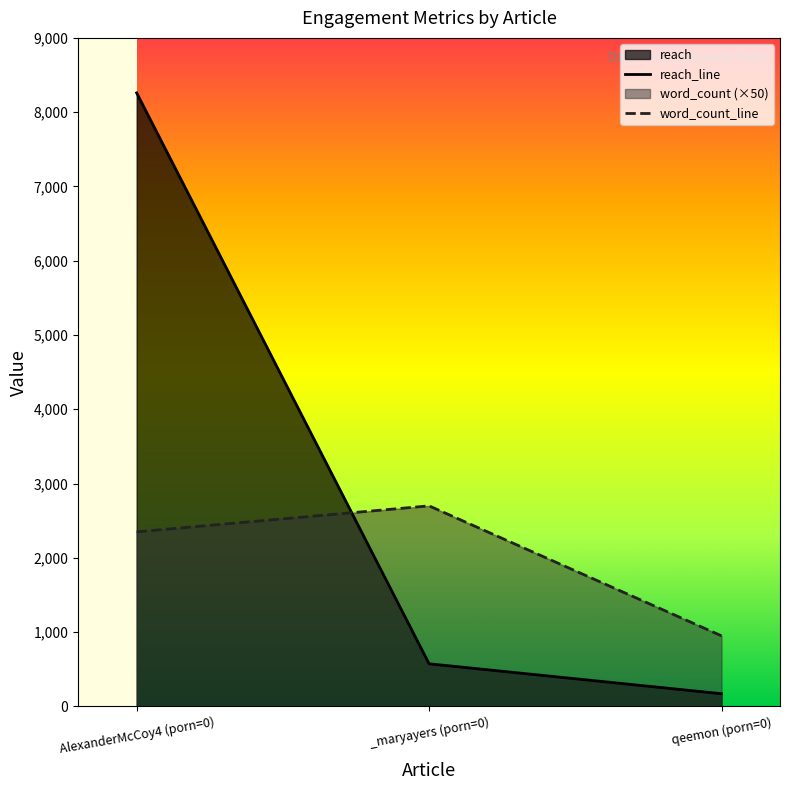

Rank the series by their average value, from highest to lowest.

reach_line, word_count_line